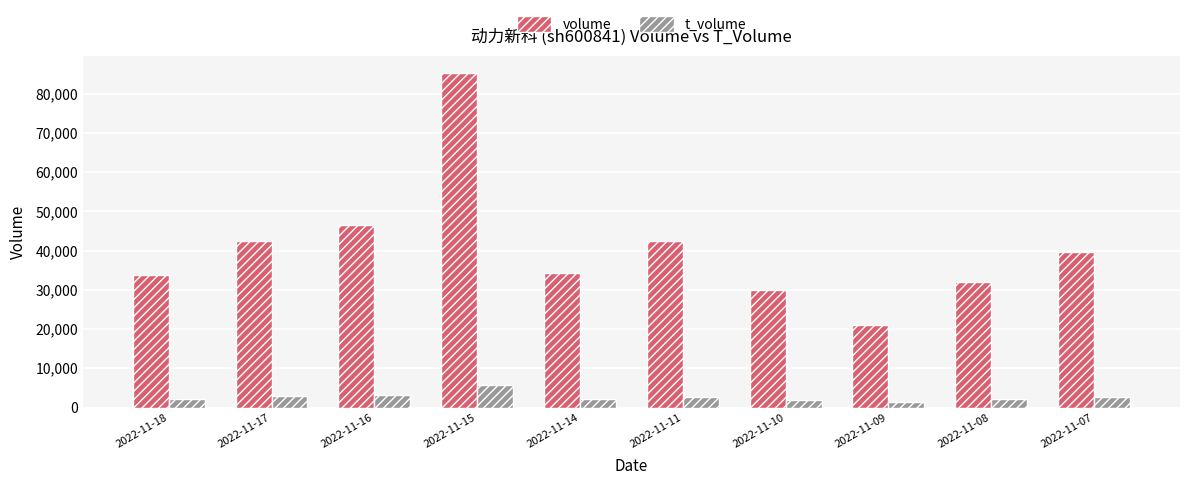

What is the difference between the maximum and second lowest values in the t_volume series?

3727